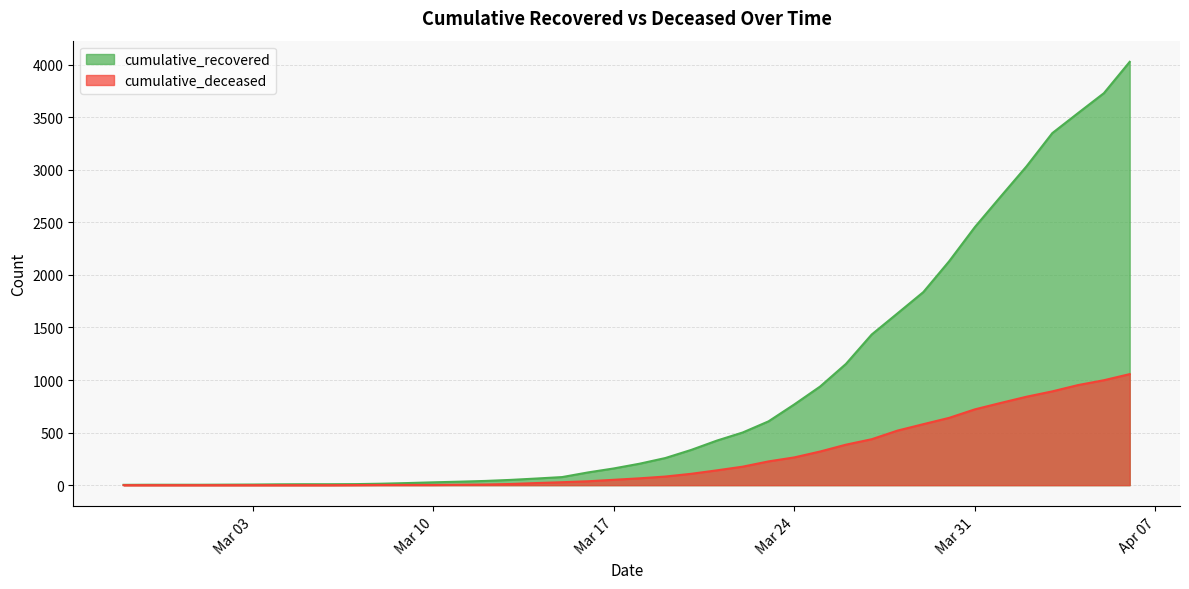

What position from the left is 2020-03-08?

11